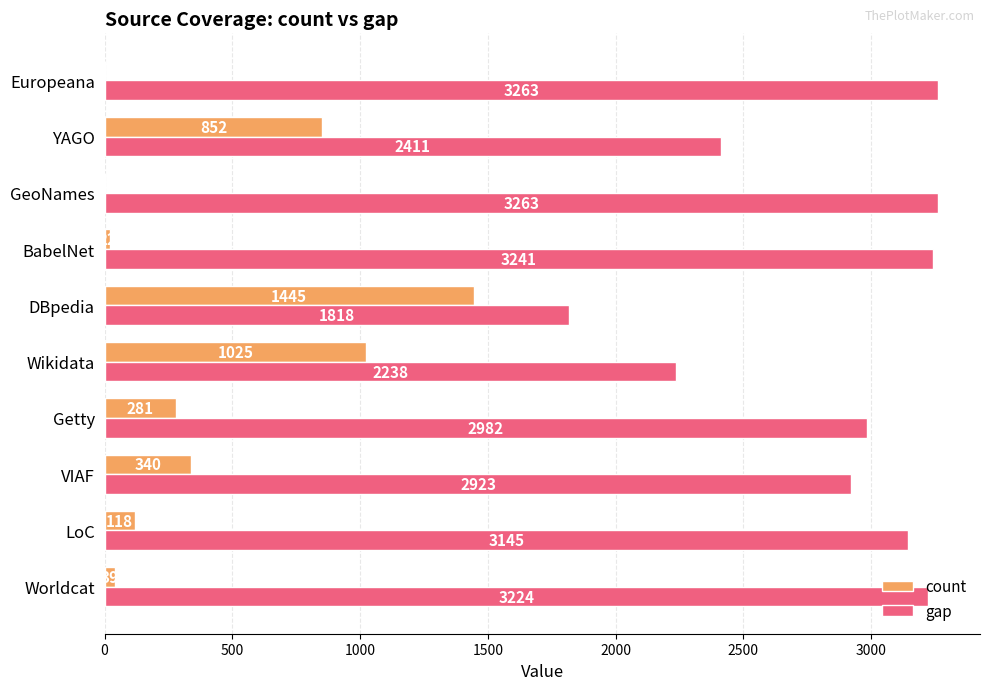

What is the maximum value for count?

1445